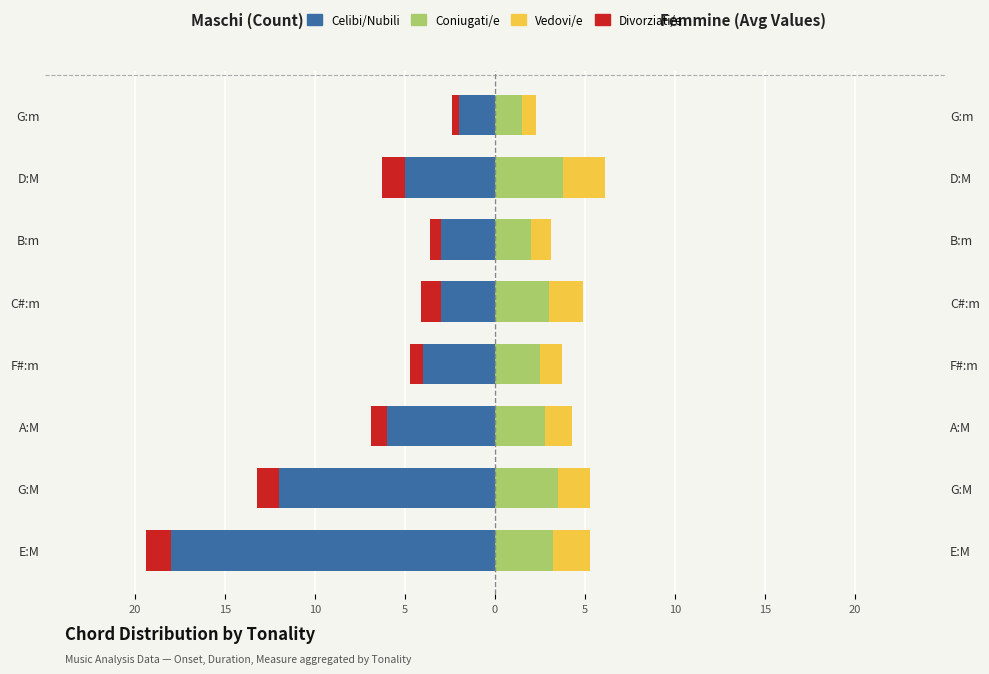

How many groups of bars are there?

8